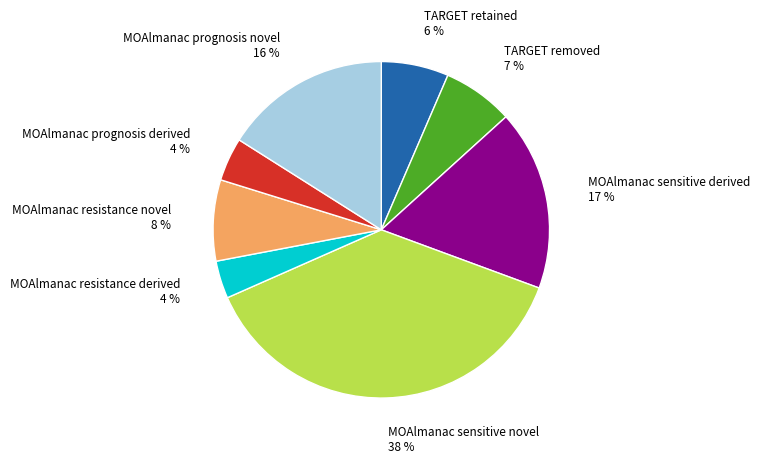

Does TARGET removed account for over 50% of the chart?

No